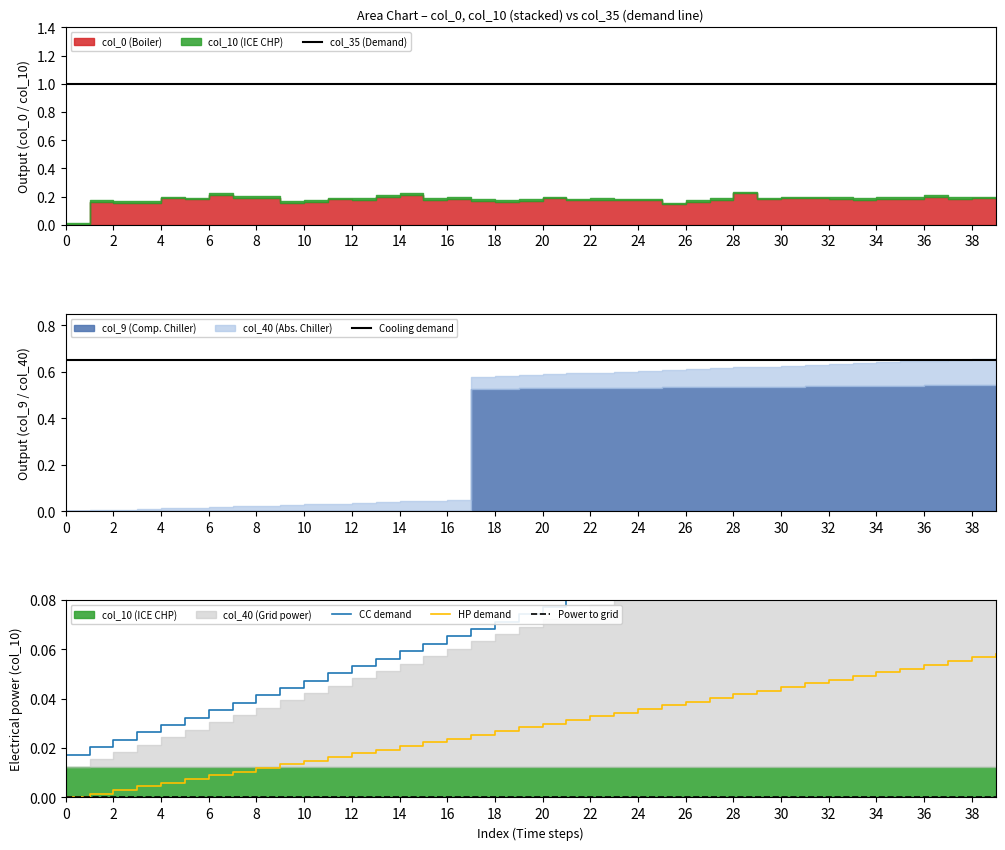

True or false: Cooling demand and col_35 (Demand) intersect in this chart.

False